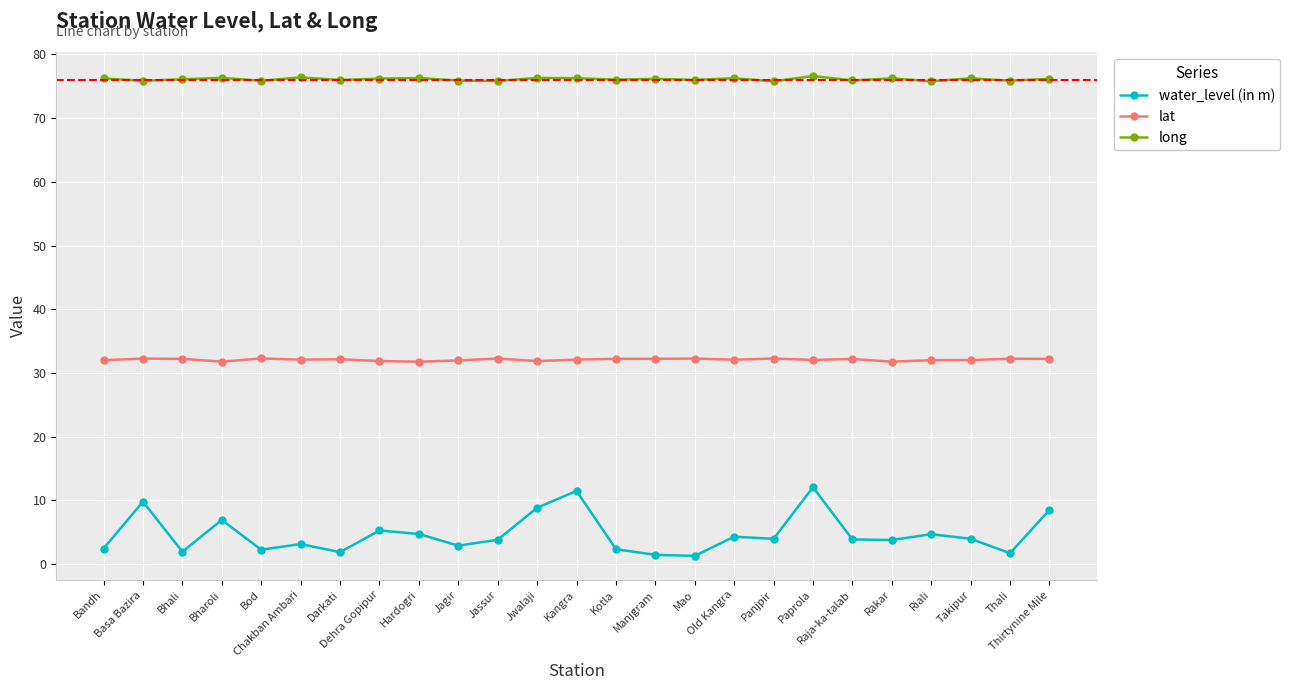

What is the maximum value for water_level (in m)?

12.1